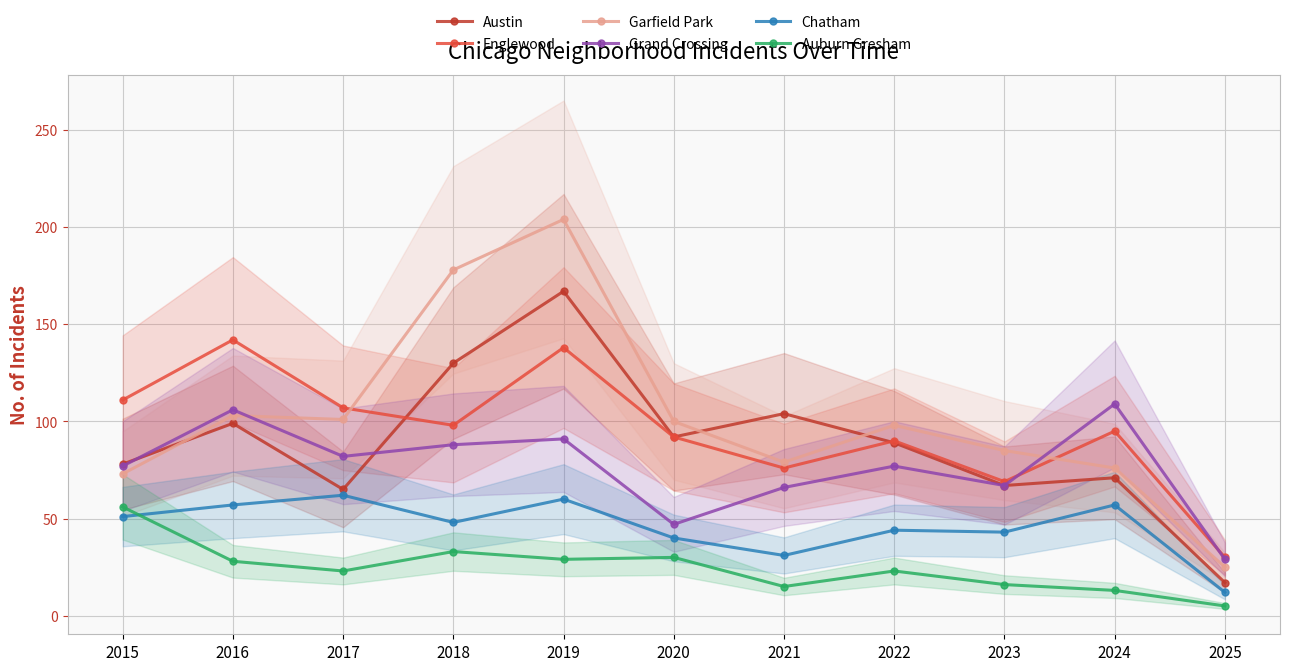

True or false: Austin and Auburn Gresham cross at least once.

False